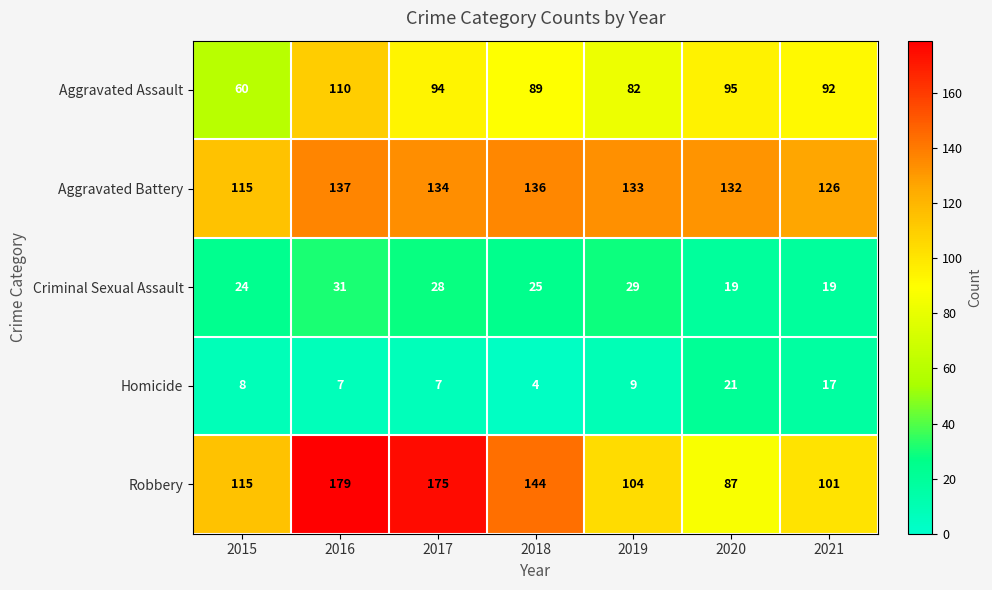

Is it true that Aggravated Assault equals 33 at 2020?

False